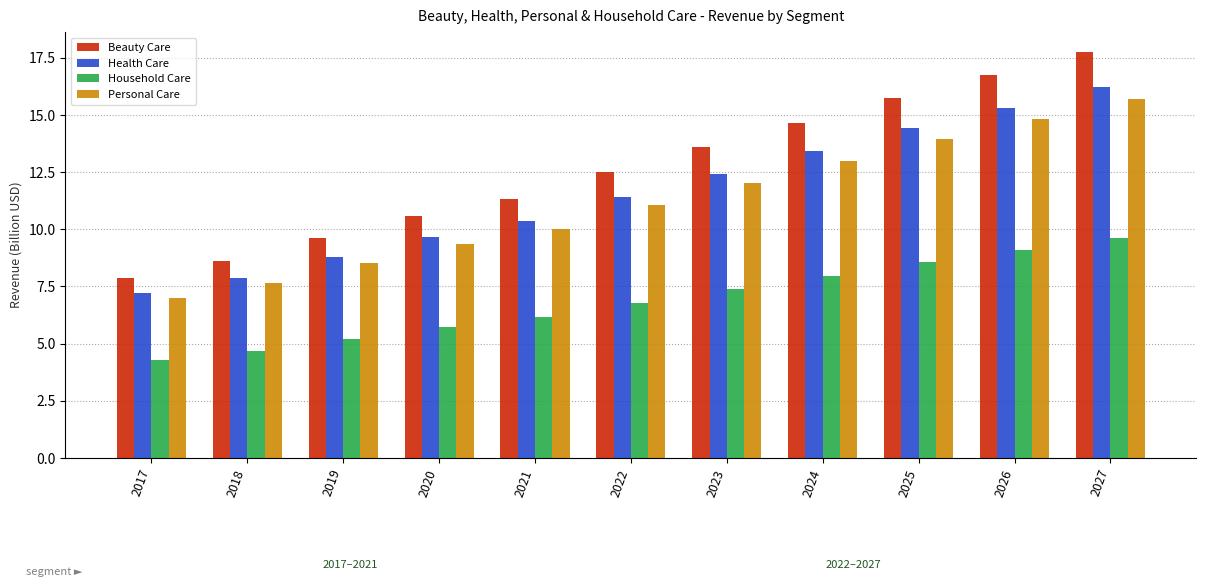

How many bars are there in total?

44